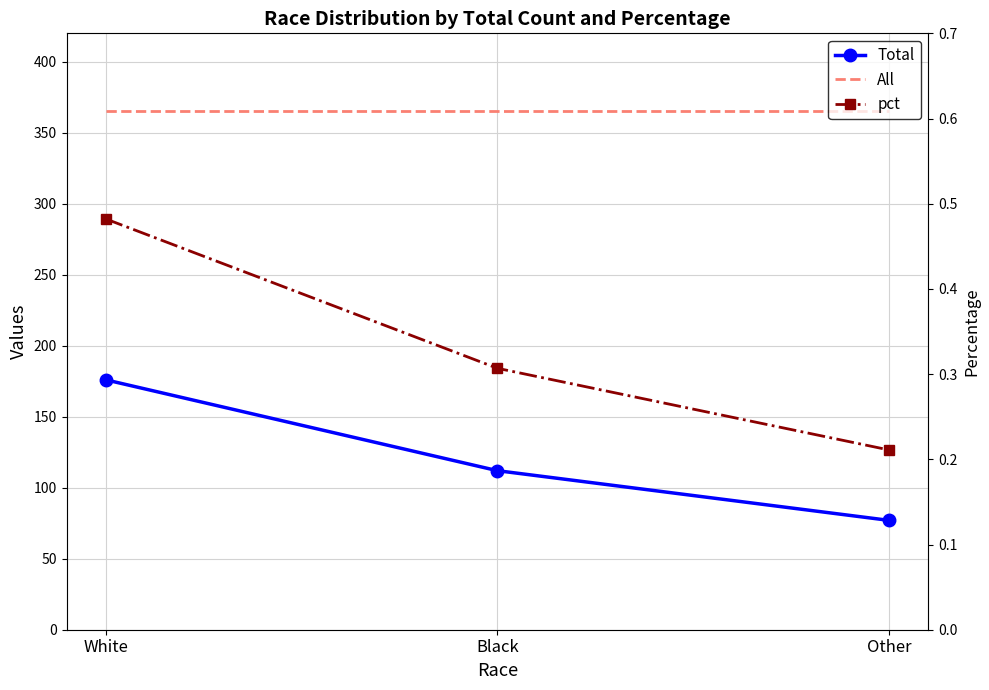

What is the spread (max minus min) of values at White?

364.5